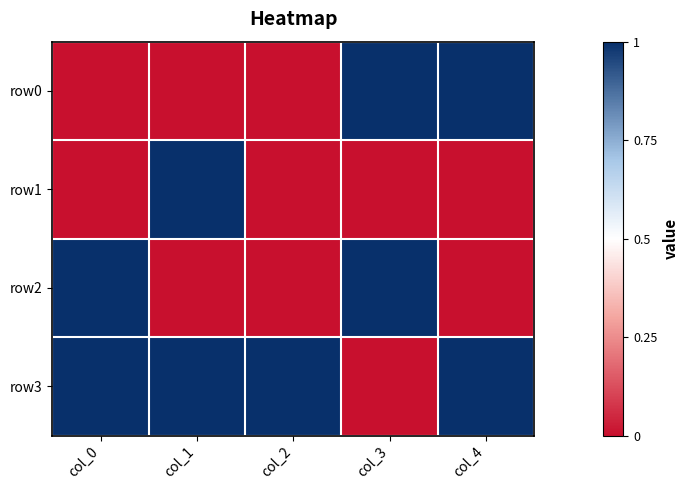

How many categories are shown in the chart?

5